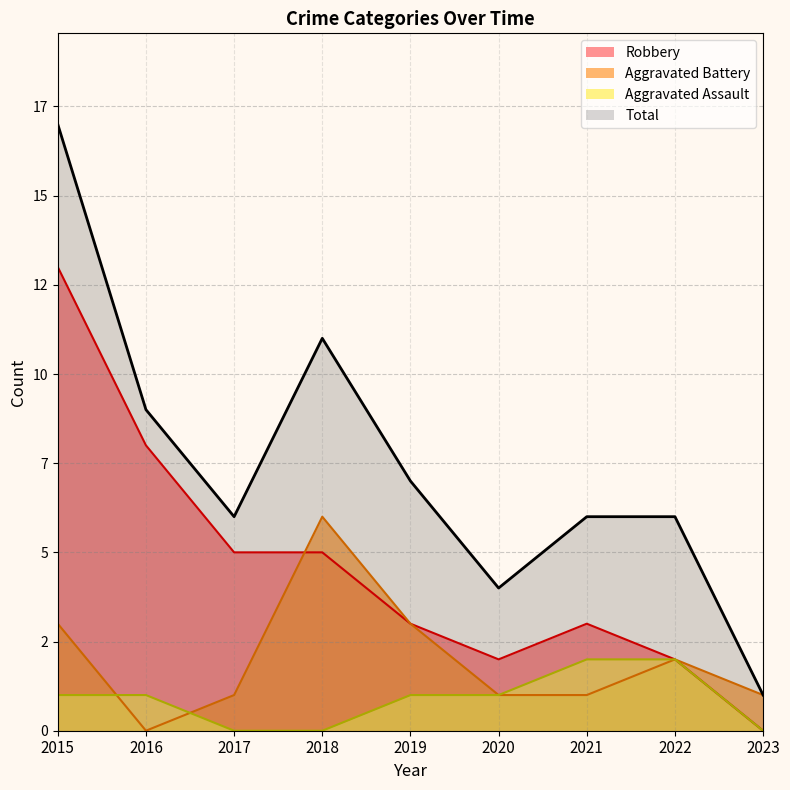

Rank the categories by Aggravated Assault value from lowest to highest.

2017, 2018, 2023, 2015, 2016, 2019, 2020, 2021, 2022